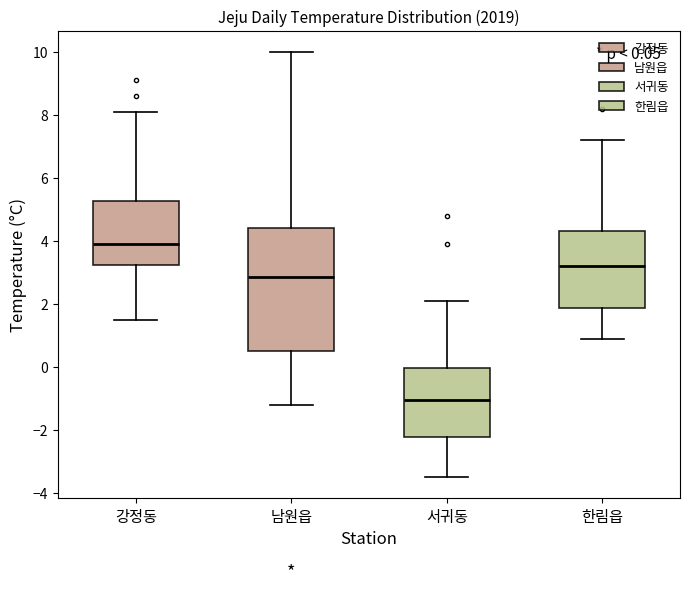

Which box is the tallest, from its lower edge to its upper edge?

남원읍